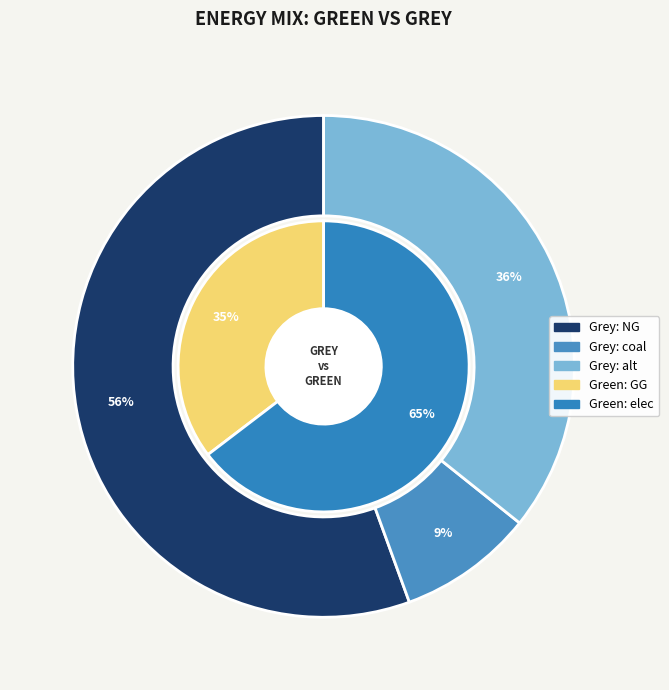

What is the ratio of the value at alt to the value at NG?

0.6